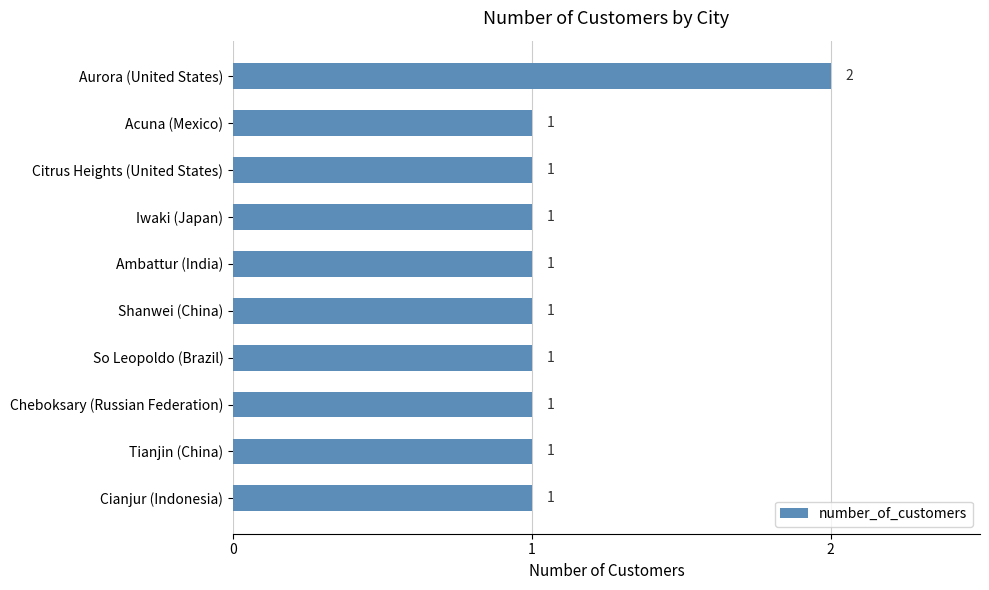

What is the ratio of the value at Aurora (United States) to the value at Cheboksary (Russian Federation)?

2.0